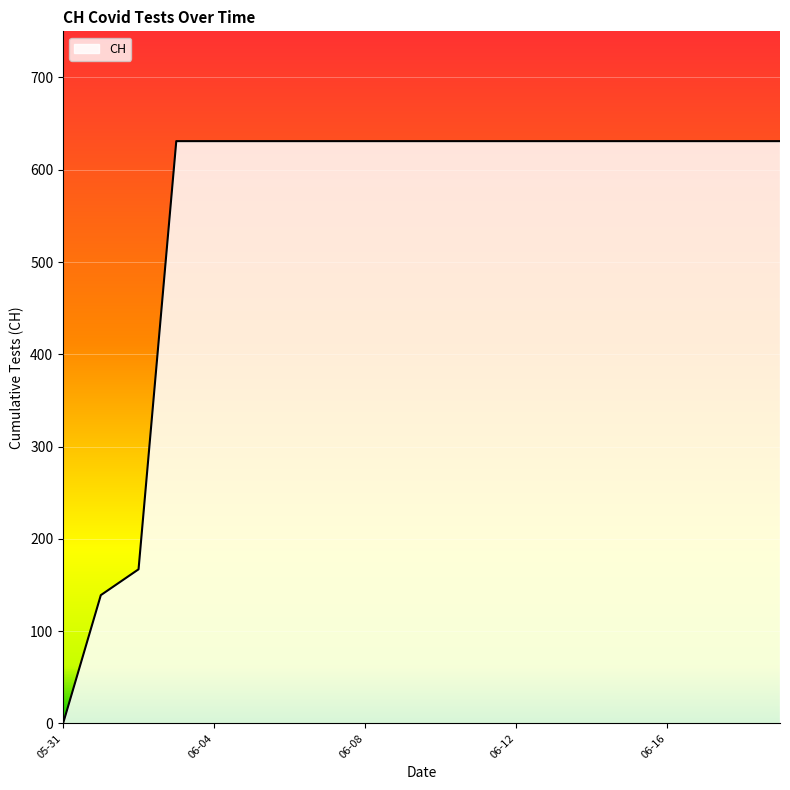

What is the difference between the maximum and minimum values?

631